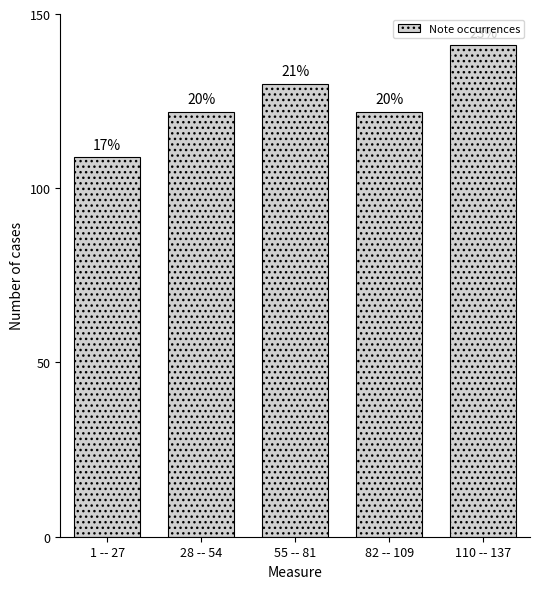

How many bars are there in total?

5